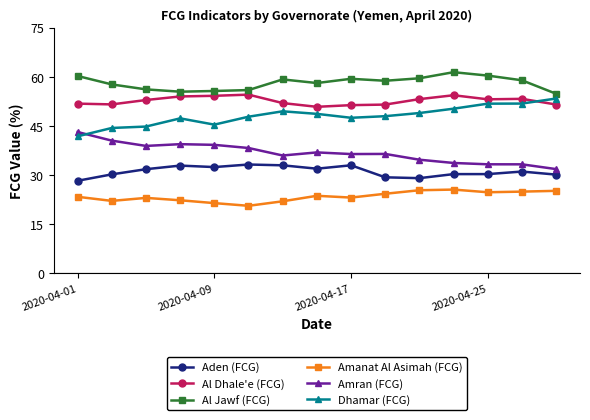

What is the lowest value of the Amanat Al Asimah (FCG) series?

20.5